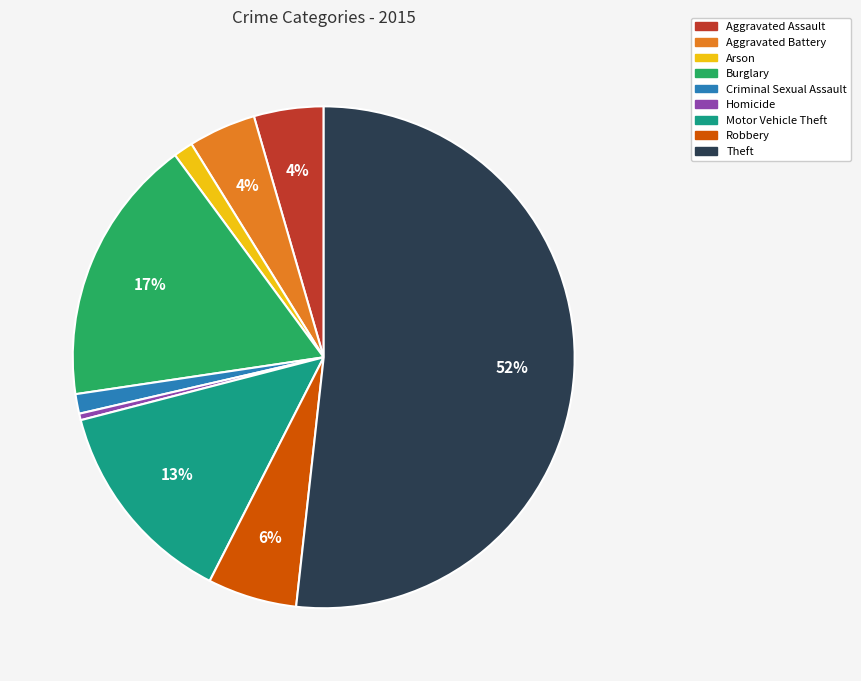

To the nearest percent, what is the average slice percentage?

11%